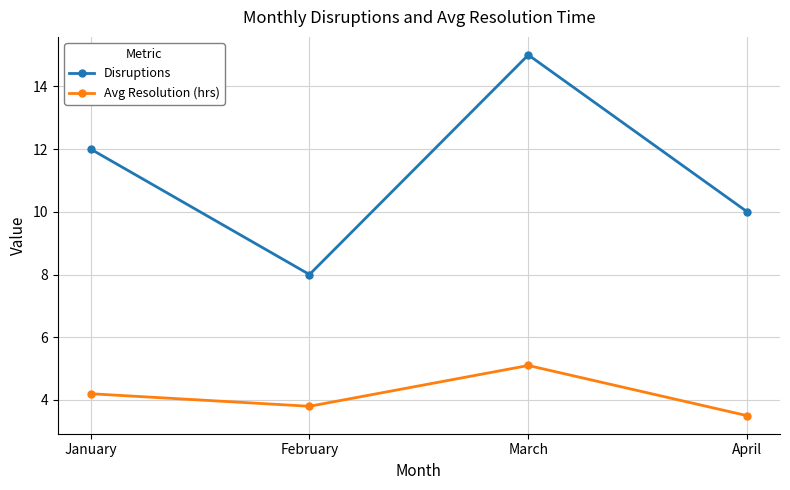

What is the difference between the maximum and minimum values in the Disruptions series?

7.0